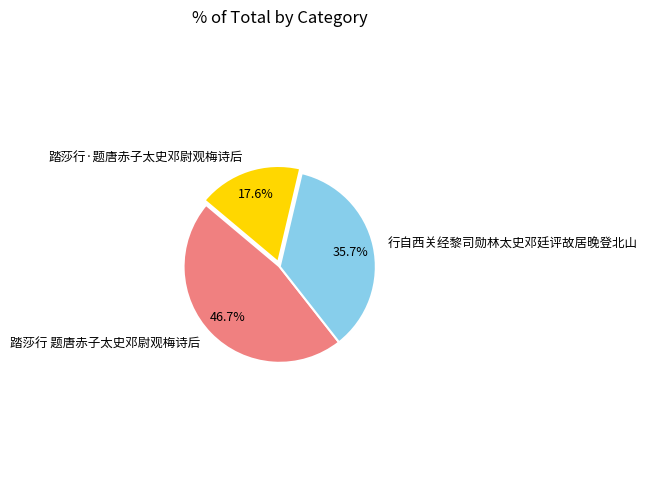

To the nearest percent, what portion does 踏莎行 题唐赤子太史邓尉观梅诗后 represent?

47%